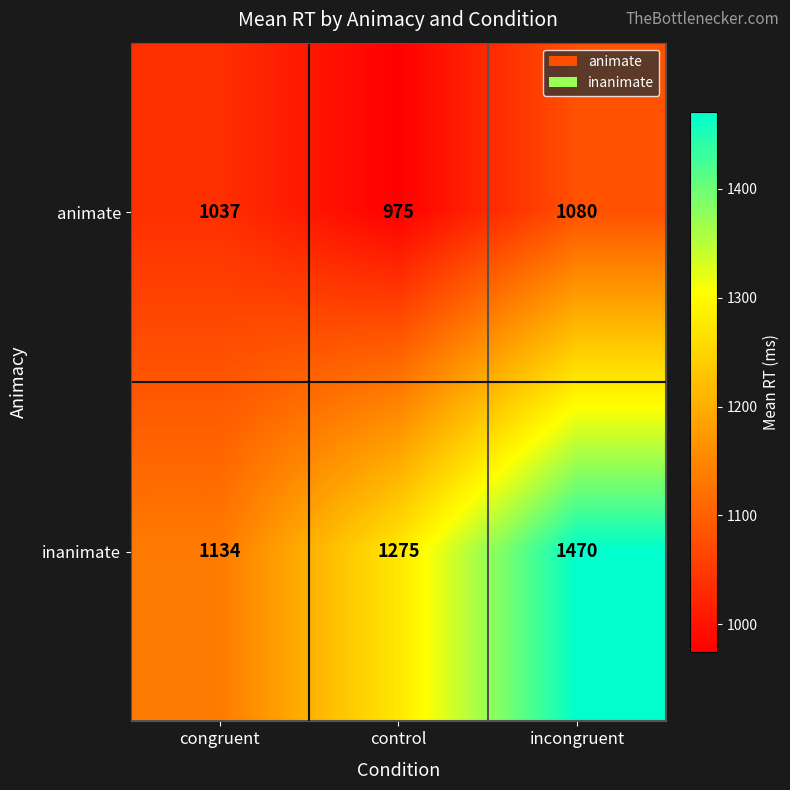

Count the number of categories in the chart.

3